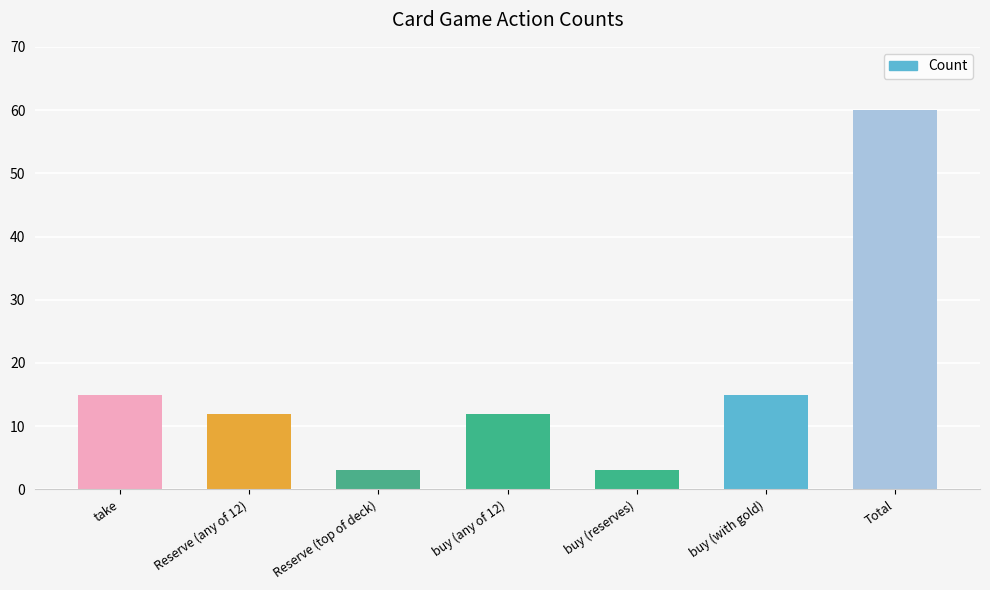

Which has a higher value, Reserve (any of 12) or Total?

Total